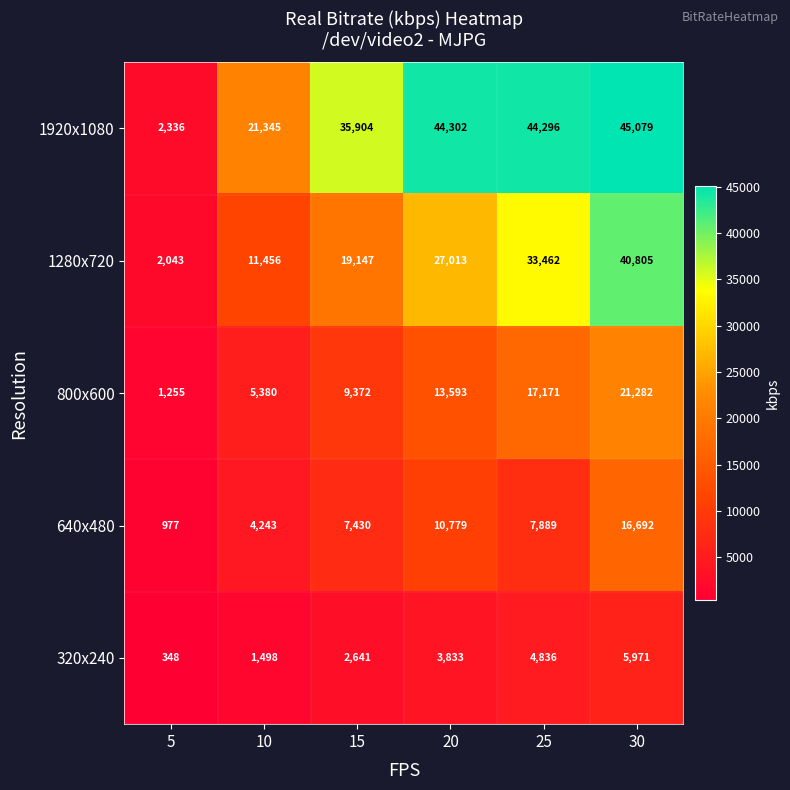

What is the difference between the highest and lowest values at 5?

1988